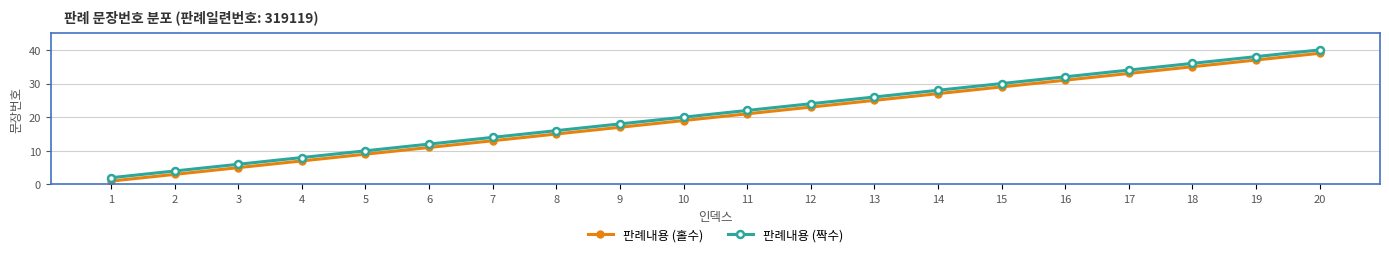

Reading left to right, what are all the values shown in this chart?

판례내용 (홀수): 1=1	2=3	3=5	4=7	5=9	6=11	7=13	8=15	9=17	10=19	11=21	12=23	13=25	14=27	15=29	16=31	17=33	18=35	19=37	20=39
판례내용 (짝수): 1=2	2=4	3=6	4=8	5=10	6=12	7=14	8=16	9=18	10=20	11=22	12=24	13=26	14=28	15=30	16=32	17=34	18=36	19=38	20=40